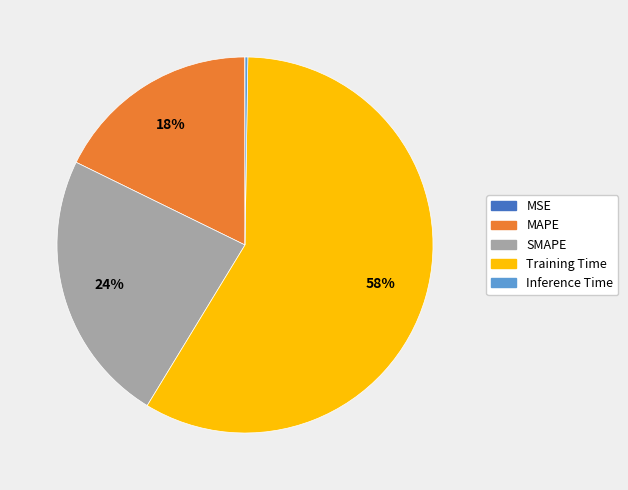

Is it true that SMAPE is 24% of the pie?

True